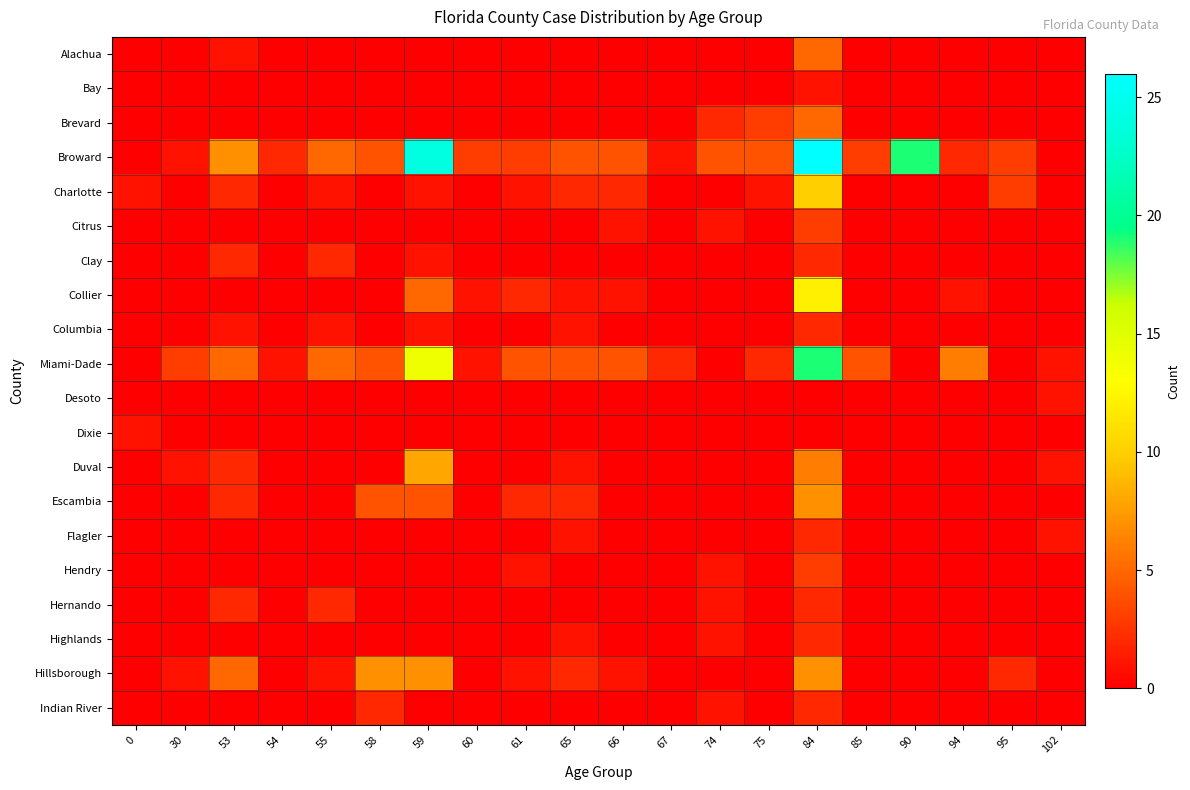

What is the greatest value displayed?

26